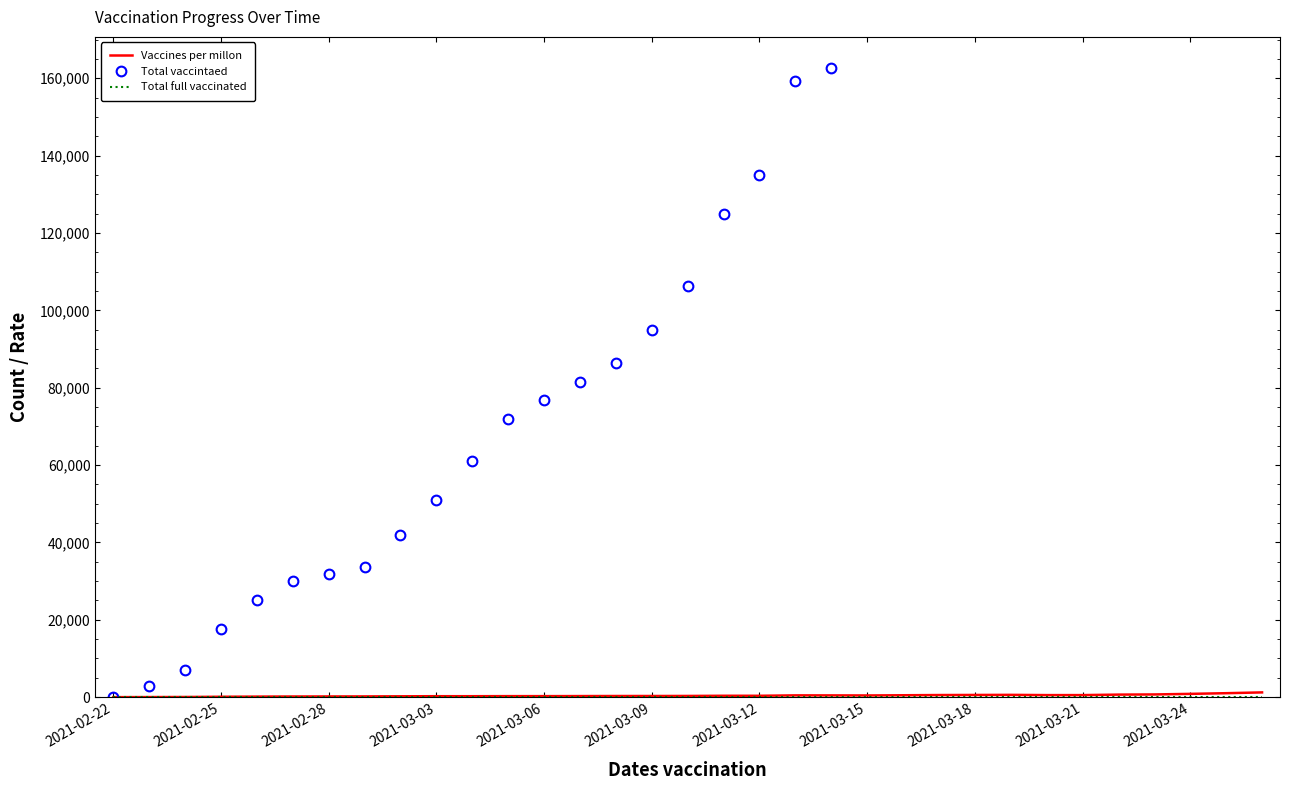

True or false: Total vaccintaed and Total full vaccinated intersect in this chart.

False